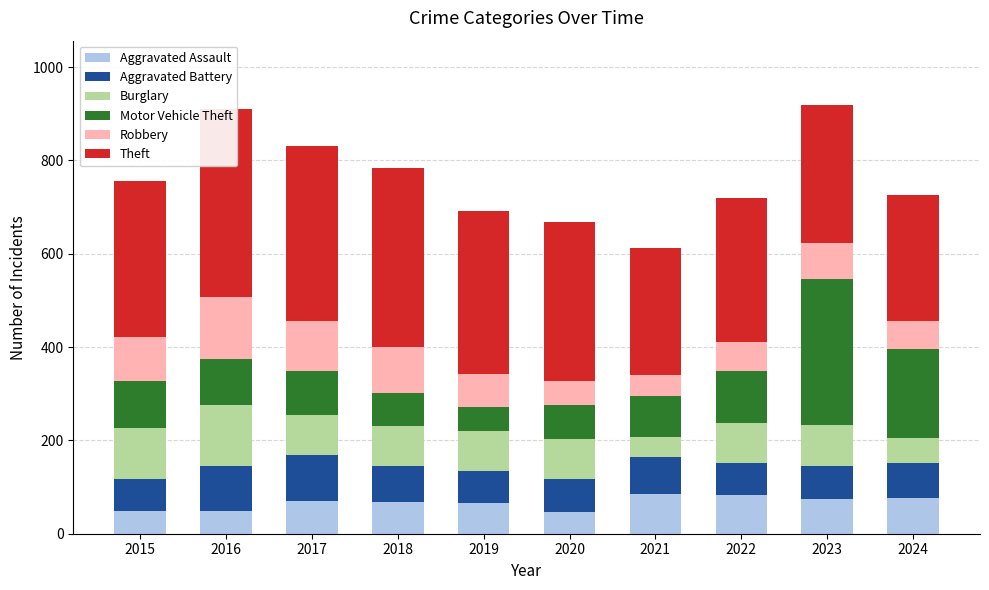

What is the average value of the Aggravated Battery series?

78